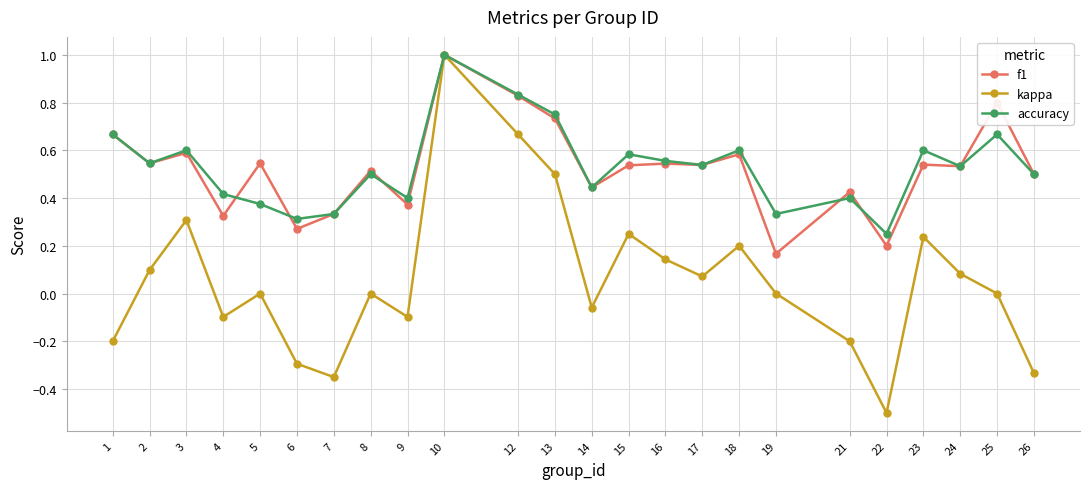

Is this an area chart (filled region under the line)?

No